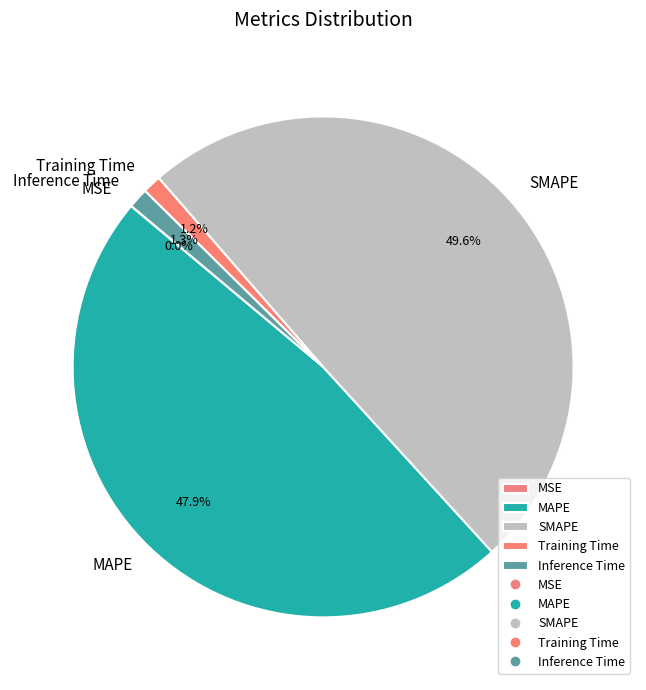

Is there any slice that represents more than half of the pie?

No